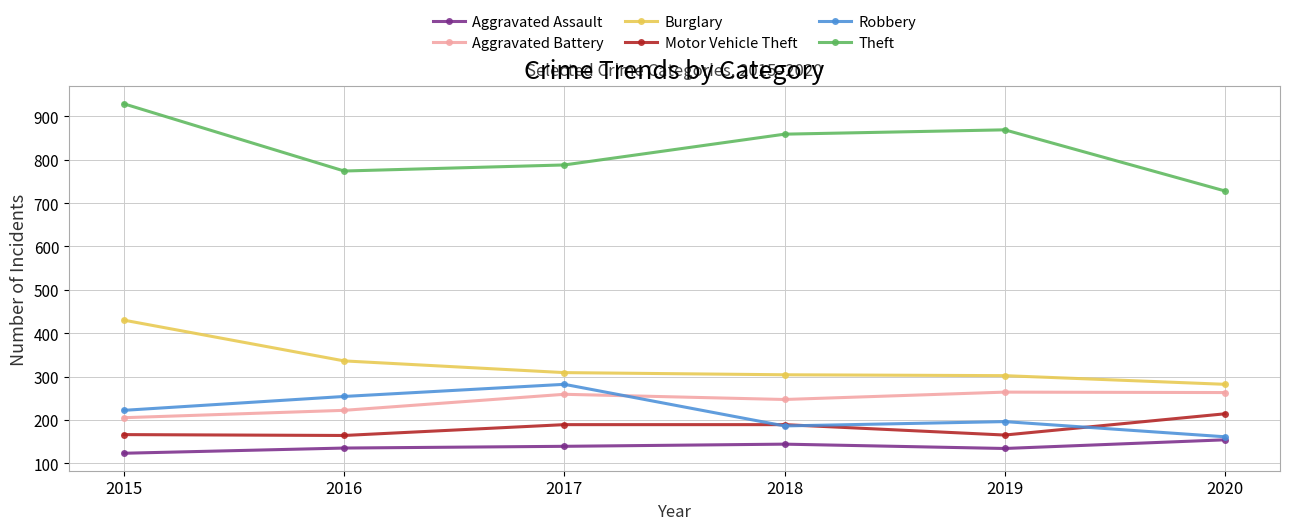

True or false: Aggravated Battery and Theft cross at least once.

False